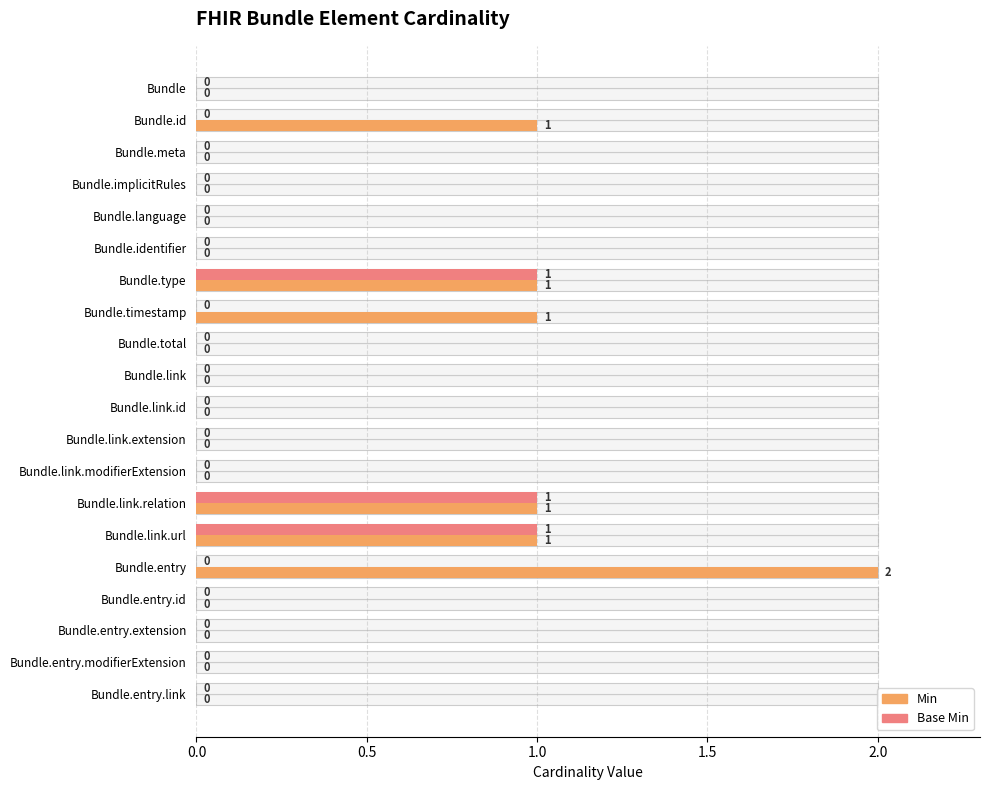

List the series in order of their peak value, highest first.

Min, Base Min